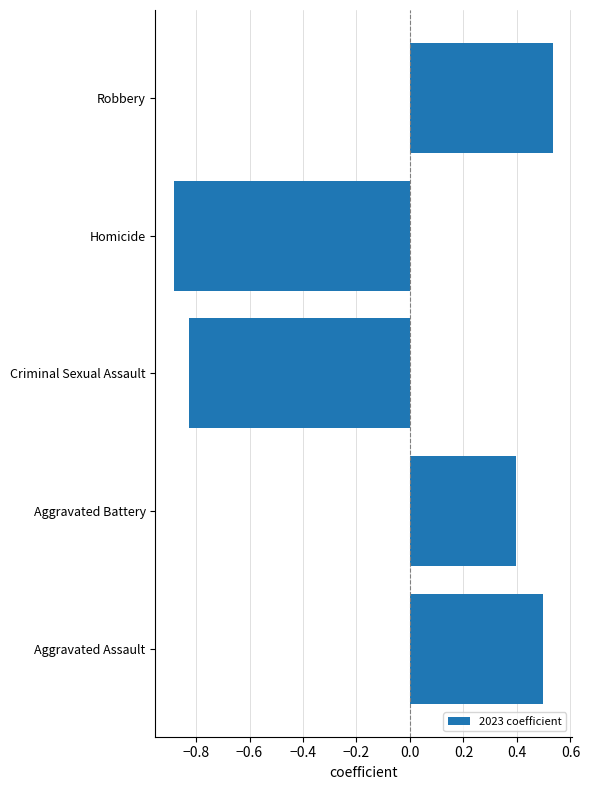

Count the values in the range 0 to 1.

3